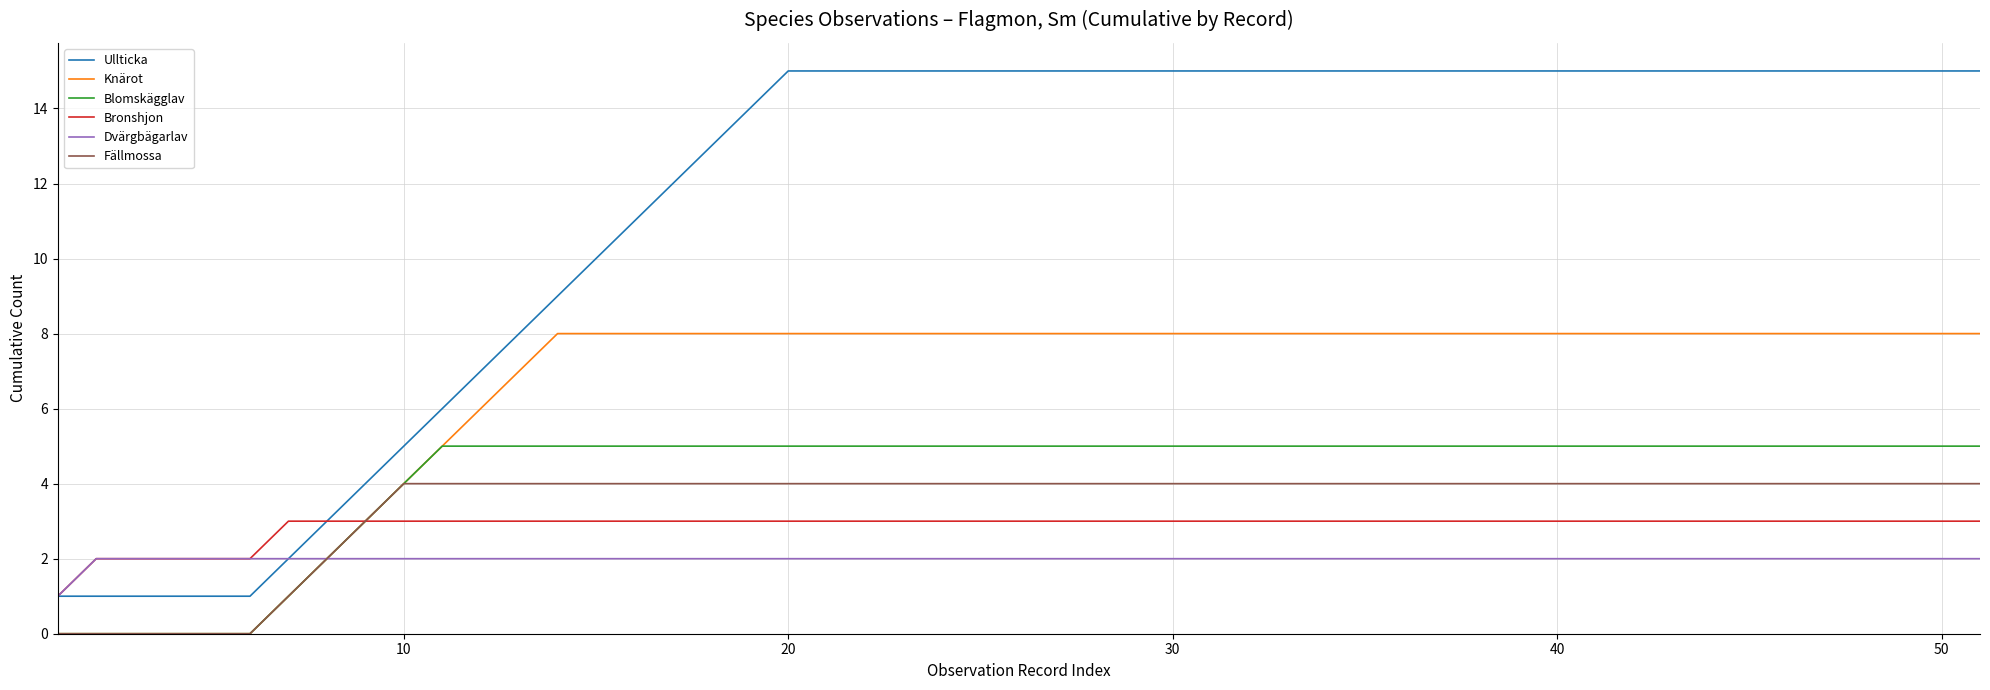

What is the highest value of the Blomskägglav series?

5